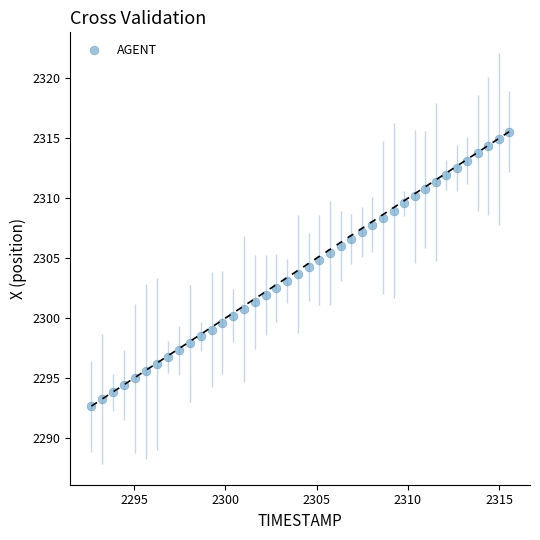

What is the range of X values (max minus min)?

22.9